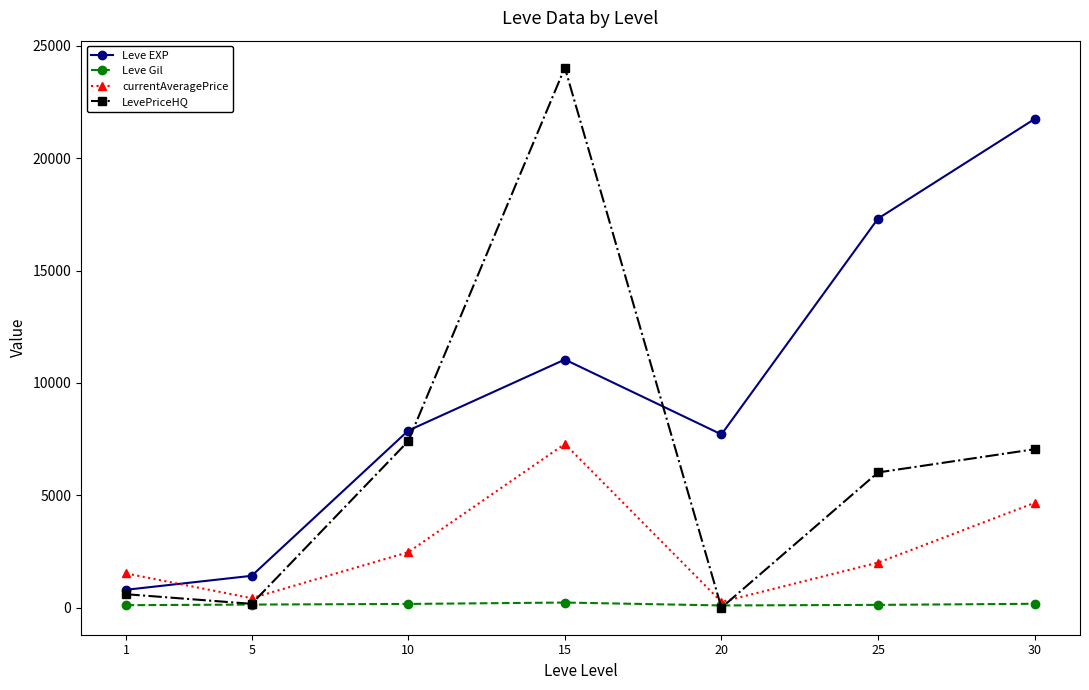

What value does the Leve Gil series have at 30?

175.0